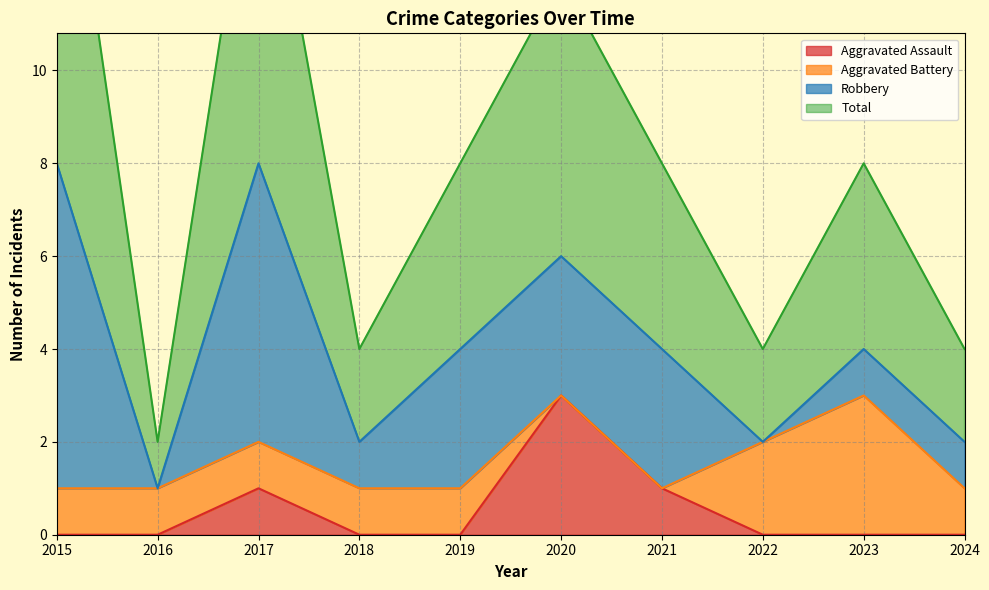

What is the value of the Aggravated Assault point at the 3rd from the left?

1